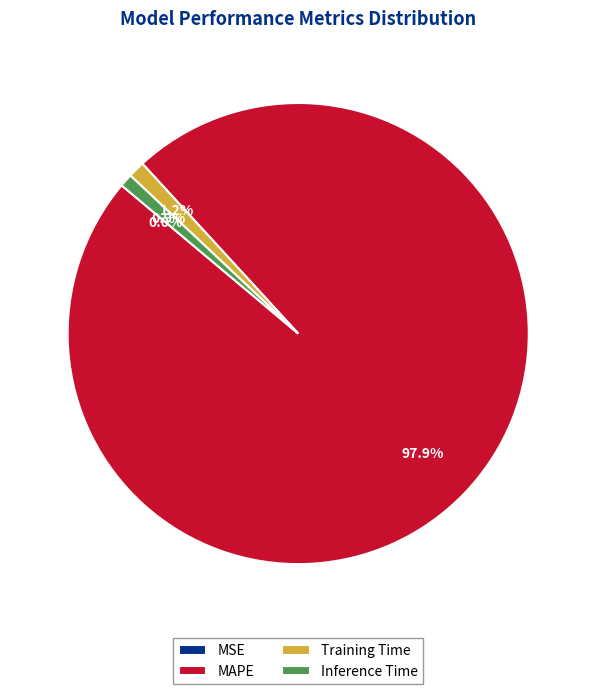

To the nearest percent, what is the difference between the largest and smallest slice percentages?

98%